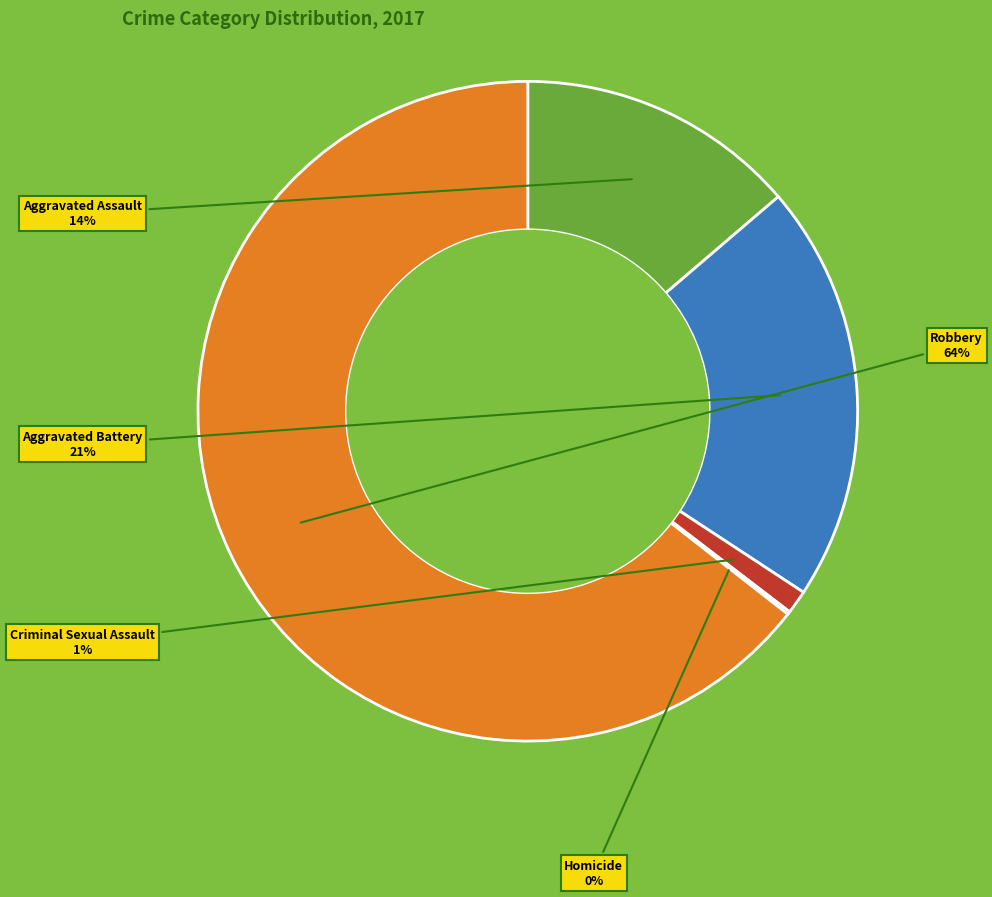

To the nearest percent, what is the combined percentage of Criminal Sexual Assault and Aggravated Assault?

15%